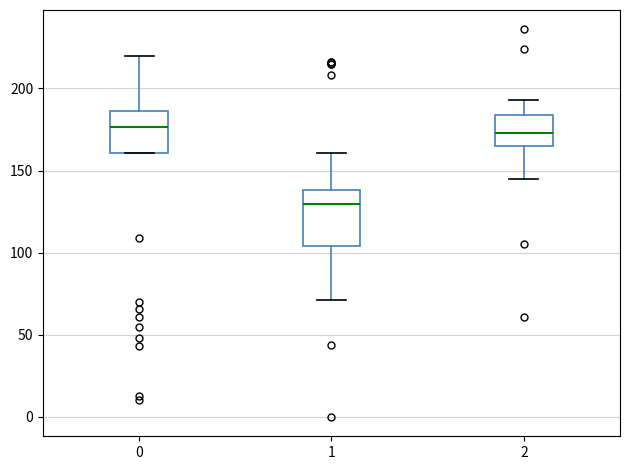

Reading left to right, transcribe this box plot: for each box, give where its median line is, the range the box spans, and where its two whiskers end, as read against the y-axis. The values are not printed on the chart, so give them approximately, as read against the axis.

0: median 175, box 160 to 185, whiskers 160 to 220
1: median 130, box 105 to 140, whiskers 70 to 160
2: median 175, box 165 to 185, whiskers 145 to 195